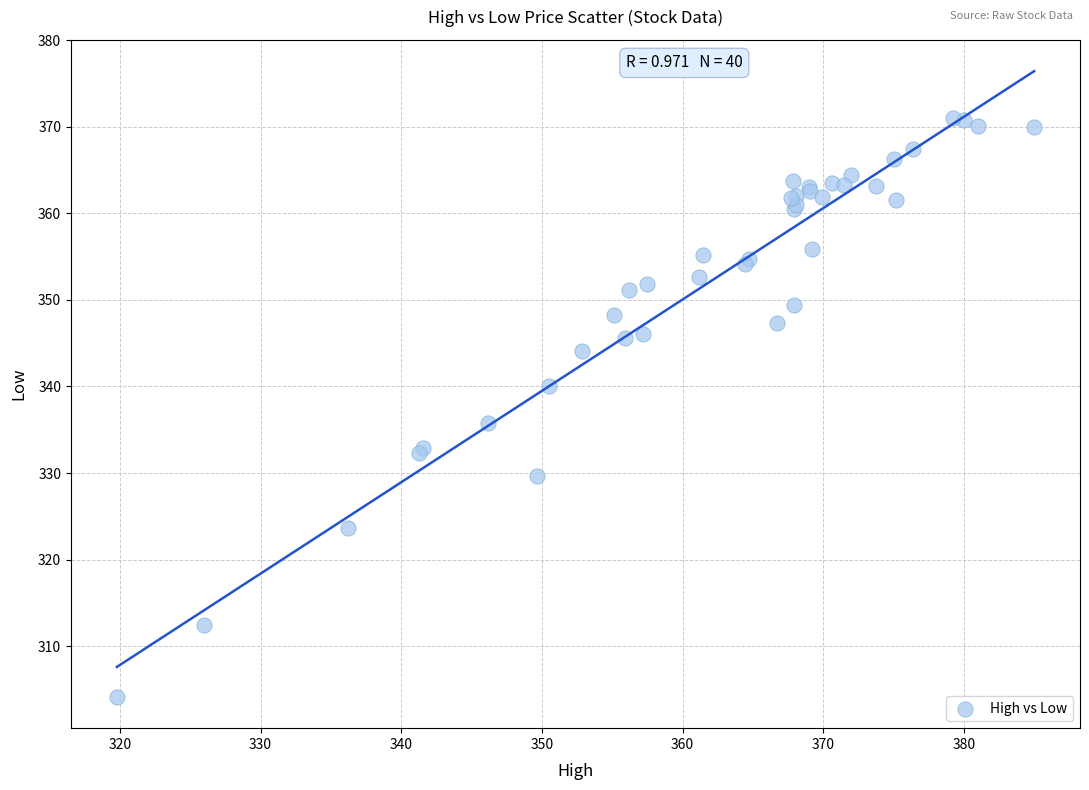

What Y value in the scatter plot is closest to 337?

335.7